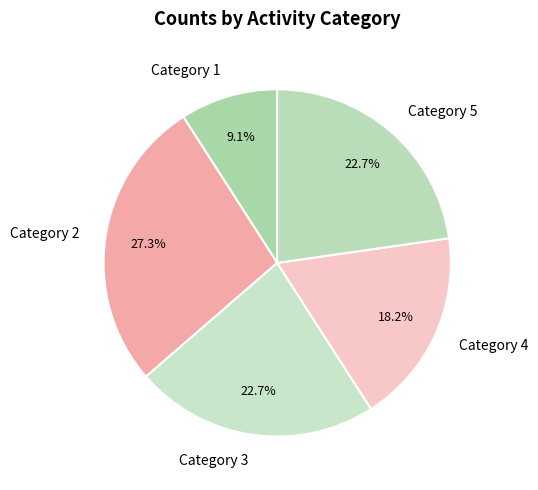

Combined, do Category 2 and Category 1 account for over 50%?

No